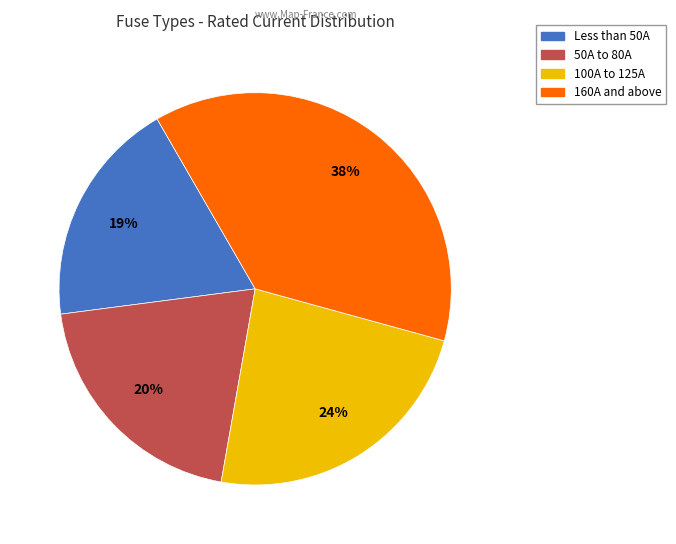

Is there a majority slice in this chart?

No